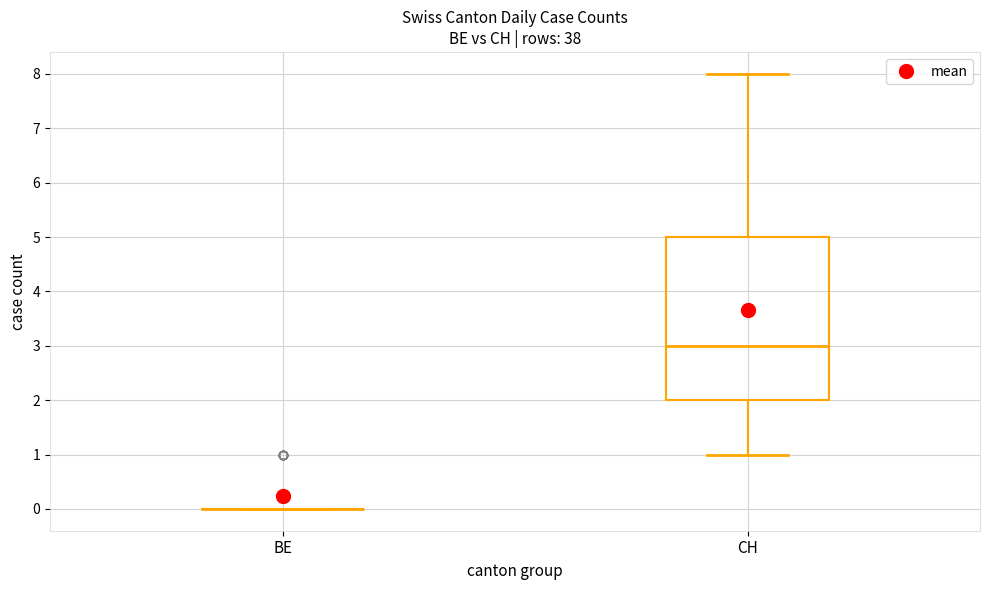

Reading left to right, read every box against the y-axis: the position of its median line, the range the box covers, and the ends of its whiskers. The values are not printed on the chart, so give them approximately, as read against the axis.

BE: box collapsed to a line at 0, whiskers 0 to 0
CH: median 3, box 2 to 5, whiskers 1 to 8